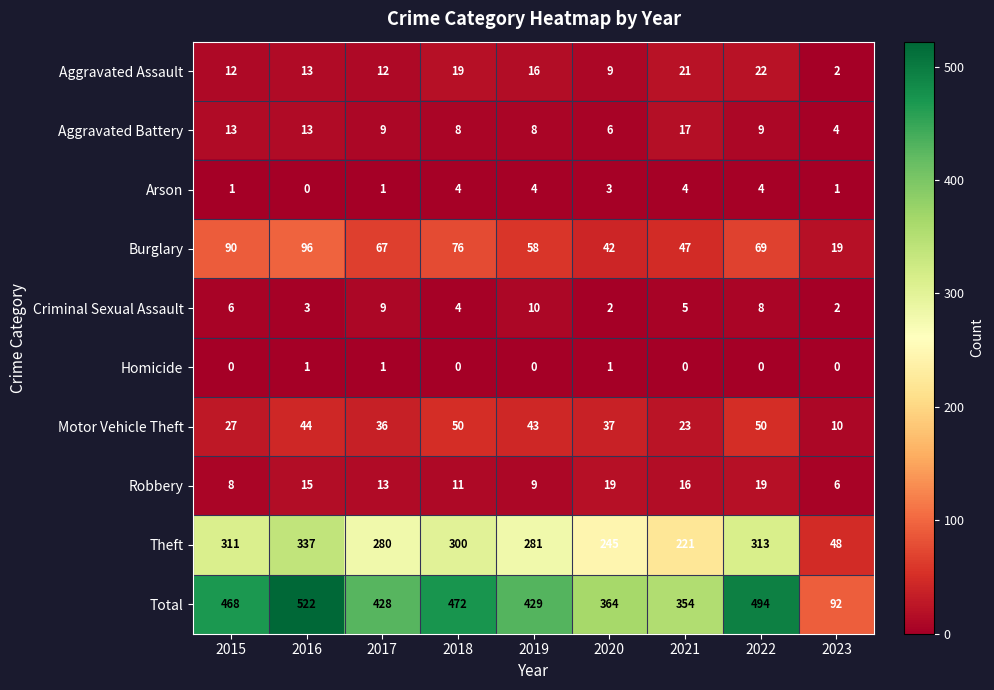

Is the value of Arson at 2015 greater than the value of Aggravated Assault at 2023?

No